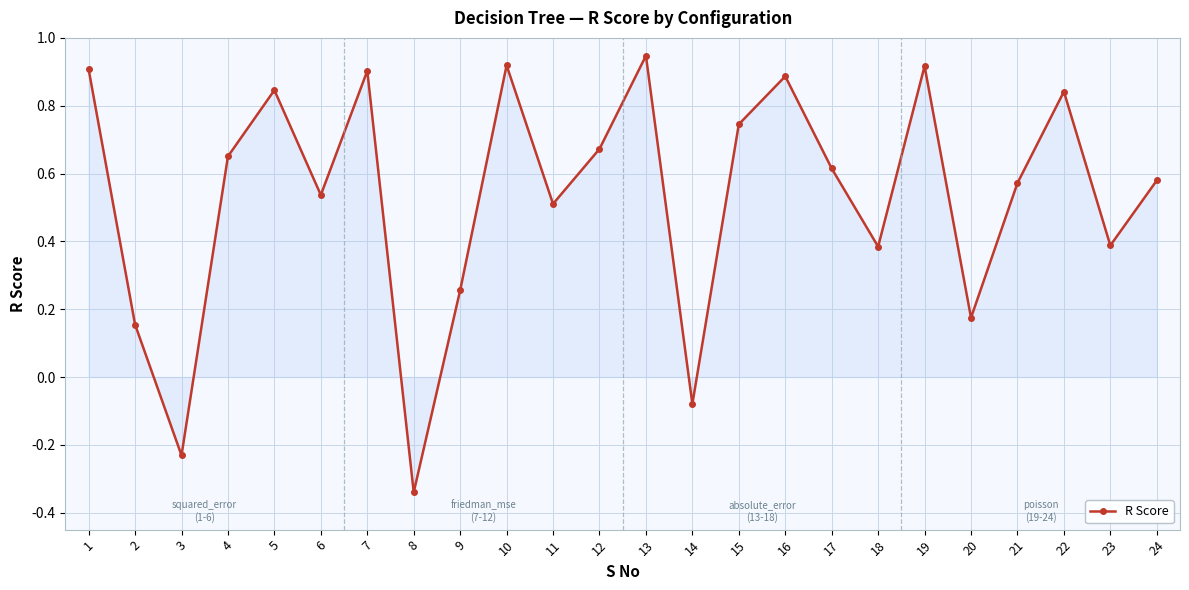

How many series are shown in this chart?

1